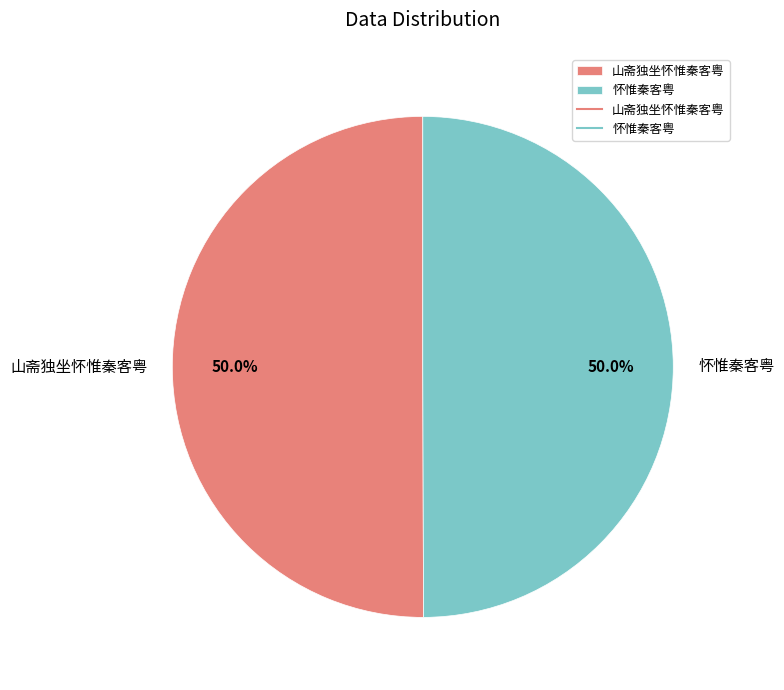

Approximately how many times larger is the value at 怀惟秦客粤 compared to 山斋独坐怀惟秦客粤?

1.0